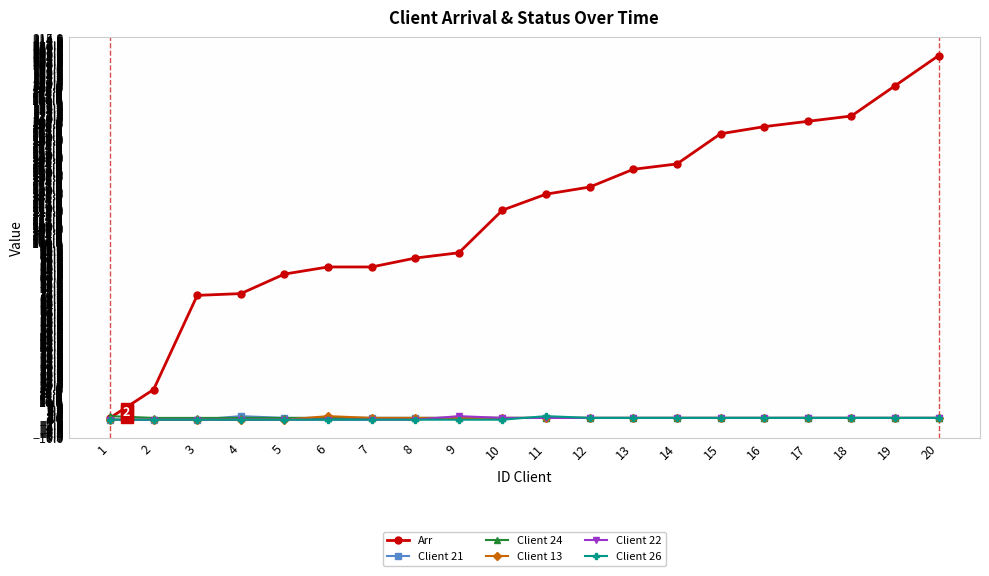

Where does the Client 21 series first go above 1?

4